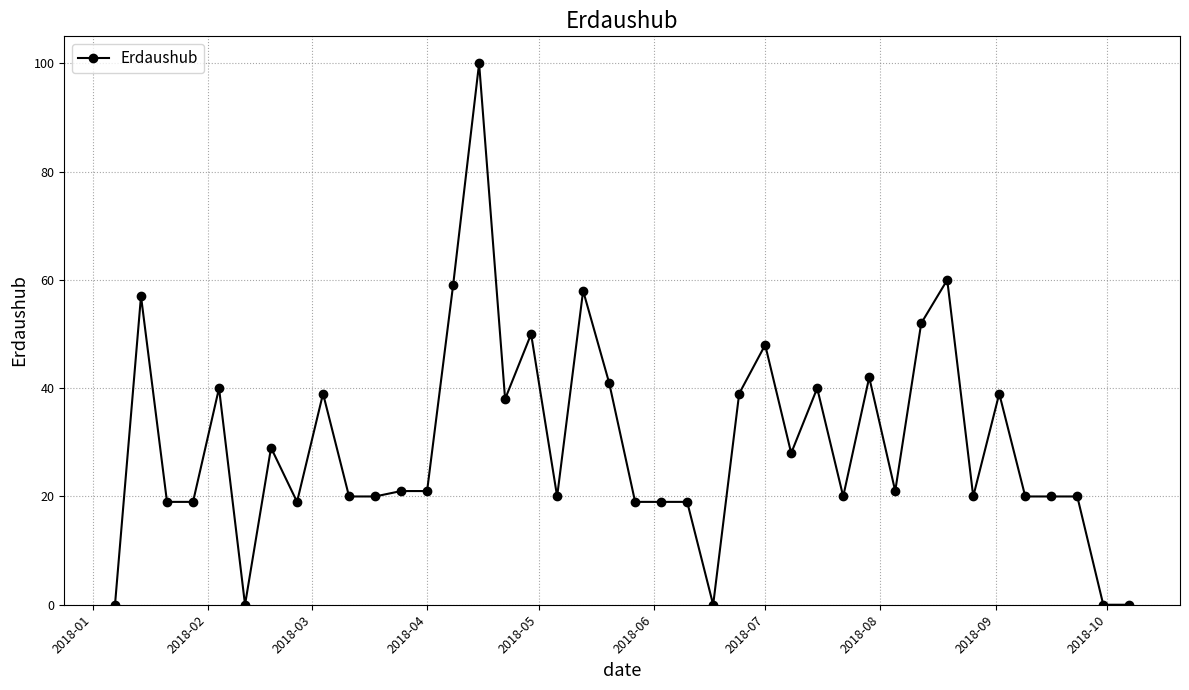

What is the difference between the second highest and minimum values?

60